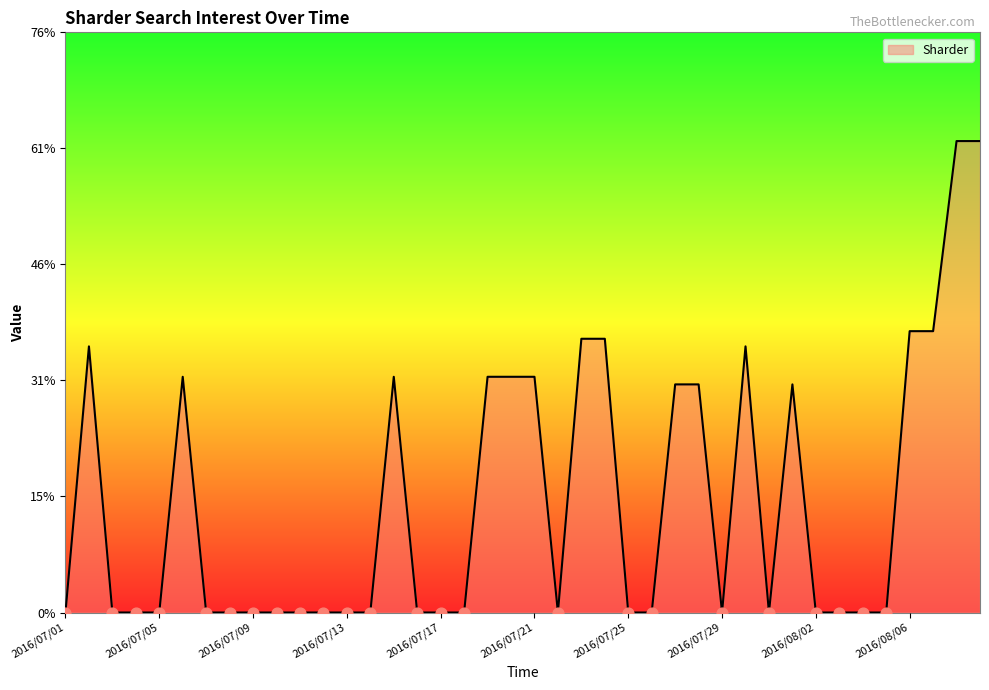

What is the difference between the maximum and minimum values?

62